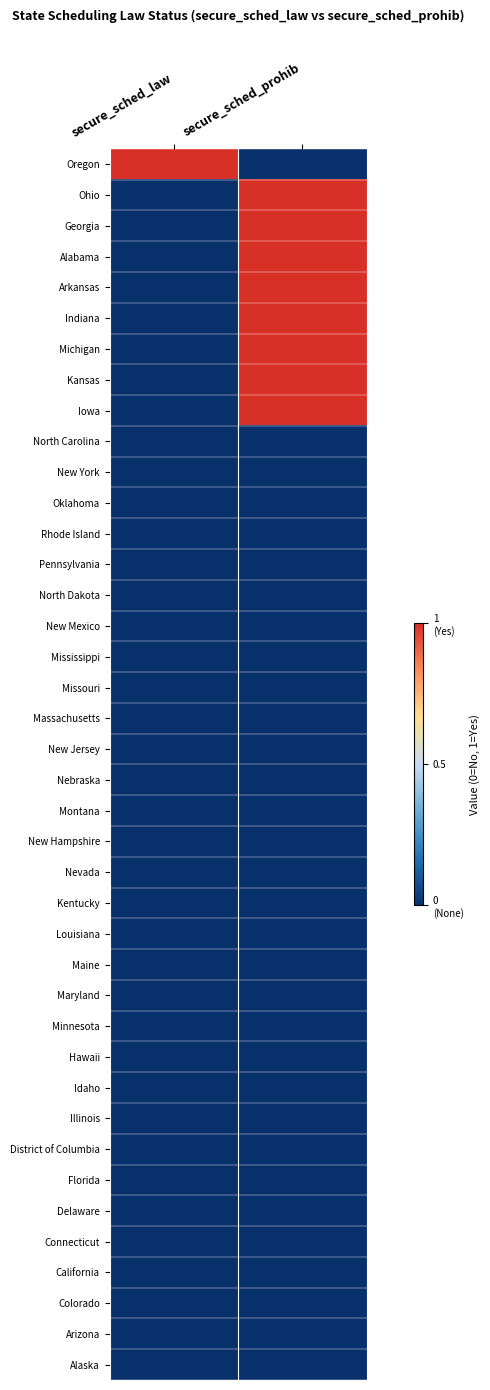

Reading left to right, transcribe all the data shown in this chart.

Oregon: secure_sched_law=1	secure_sched_prohib=0
Ohio: secure_sched_law=0	secure_sched_prohib=1
Georgia: secure_sched_law=0	secure_sched_prohib=1
Alabama: secure_sched_law=0	secure_sched_prohib=1
Arkansas: secure_sched_law=0	secure_sched_prohib=1
Indiana: secure_sched_law=0	secure_sched_prohib=1
Michigan: secure_sched_law=0	secure_sched_prohib=1
Kansas: secure_sched_law=0	secure_sched_prohib=1
Iowa: secure_sched_law=0	secure_sched_prohib=1
North Carolina: secure_sched_law=0	secure_sched_prohib=0
New York: secure_sched_law=0	secure_sched_prohib=0
Oklahoma: secure_sched_law=0	secure_sched_prohib=0
Rhode Island: secure_sched_law=0	secure_sched_prohib=0
Pennsylvania: secure_sched_law=0	secure_sched_prohib=0
North Dakota: secure_sched_law=0	secure_sched_prohib=0
New Mexico: secure_sched_law=0	secure_sched_prohib=0
Mississippi: secure_sched_law=0	secure_sched_prohib=0
Missouri: secure_sched_law=0	secure_sched_prohib=0
Massachusetts: secure_sched_law=0	secure_sched_prohib=0
New Jersey: secure_sched_law=0	secure_sched_prohib=0
Nebraska: secure_sched_law=0	secure_sched_prohib=0
Montana: secure_sched_law=0	secure_sched_prohib=0
New Hampshire: secure_sched_law=0	secure_sched_prohib=0
Nevada: secure_sched_law=0	secure_sched_prohib=0
Kentucky: secure_sched_law=0	secure_sched_prohib=0
Louisiana: secure_sched_law=0	secure_sched_prohib=0
Maine: secure_sched_law=0	secure_sched_prohib=0
Maryland: secure_sched_law=0	secure_sched_prohib=0
Minnesota: secure_sched_law=0	secure_sched_prohib=0
Hawaii: secure_sched_law=0	secure_sched_prohib=0
Idaho: secure_sched_law=0	secure_sched_prohib=0
Illinois: secure_sched_law=0	secure_sched_prohib=0
District of Columbia: secure_sched_law=0	secure_sched_prohib=0
Florida: secure_sched_law=0	secure_sched_prohib=0
Delaware: secure_sched_law=0	secure_sched_prohib=0
Connecticut: secure_sched_law=0	secure_sched_prohib=0
California: secure_sched_law=0	secure_sched_prohib=0
Colorado: secure_sched_law=0	secure_sched_prohib=0
Arizona: secure_sched_law=0	secure_sched_prohib=0
Alaska: secure_sched_law=0	secure_sched_prohib=0